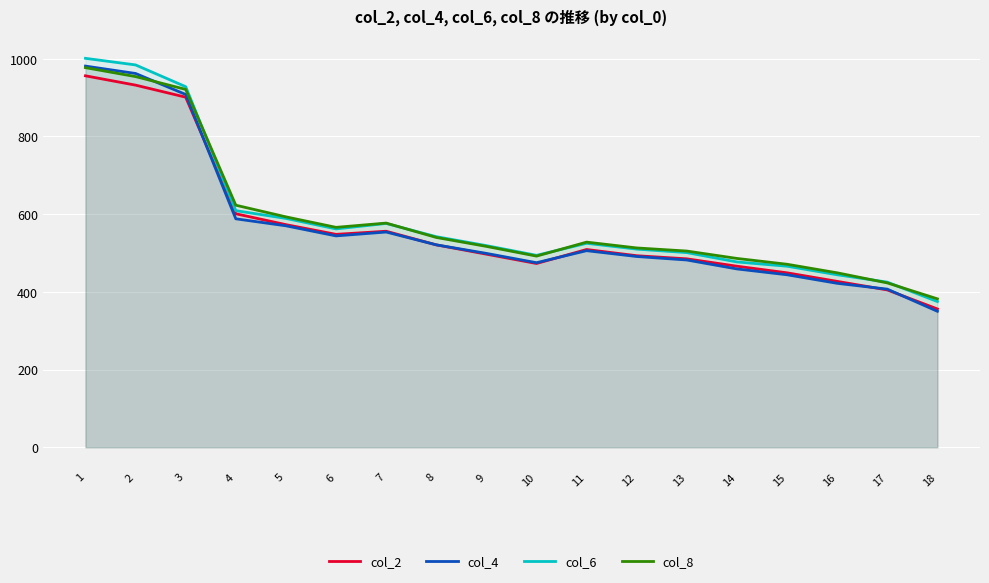

Reading left to right, extract all data points from this chart.

col_2: 1=956	2=932	3=901	4=601	5=573	6=548	7=556	8=521	9=497	10=473	11=509	12=493	13=485	14=466	15=449	16=427	17=405	18=356
col_4: 1=981	2=962	3=908	4=588	5=570	6=544	7=554	8=521	9=499	10=475	11=506	12=491	13=482	14=459	15=444	16=422	17=407	18=350
col_6: 1=1001	2=984	3=928	4=609	5=589	6=562	7=576	8=542	9=519	10=494	11=525	12=510	13=501	14=477	15=466	16=444	17=425	18=375
col_8: 1=977	2=954	3=921	4=623	5=593	6=566	7=577	8=540	9=517	10=492	11=528	12=513	13=505	14=486	15=471	16=449	17=423	18=382